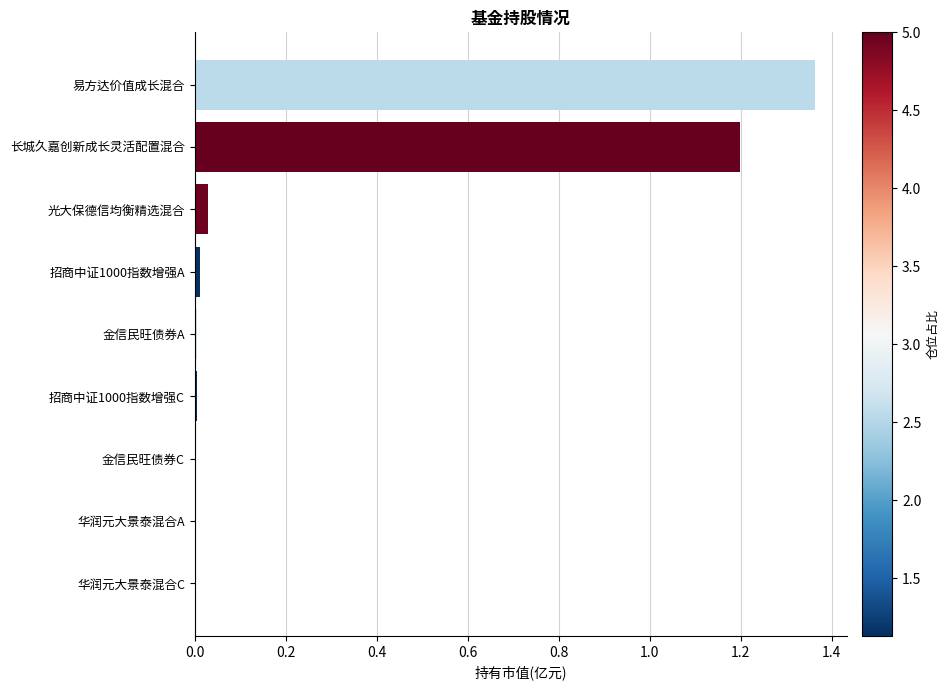

Which category has the highest value across all series?

易方达价值成长混合